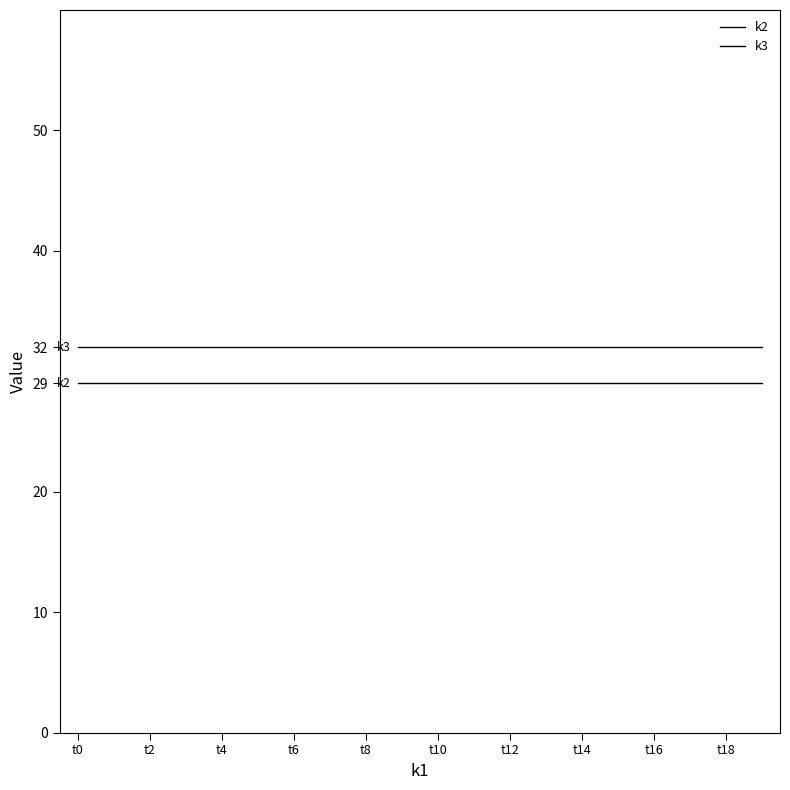

Reading right to left, transcribe all the data shown in this chart.

k2: 29	29	29	29	29	29	29	29	29	29	29	29	29	29	29	29	29	29	29	29
k3: 32	32	32	32	32	32	32	32	32	32	32	32	32	32	32	32	32	32	32	32